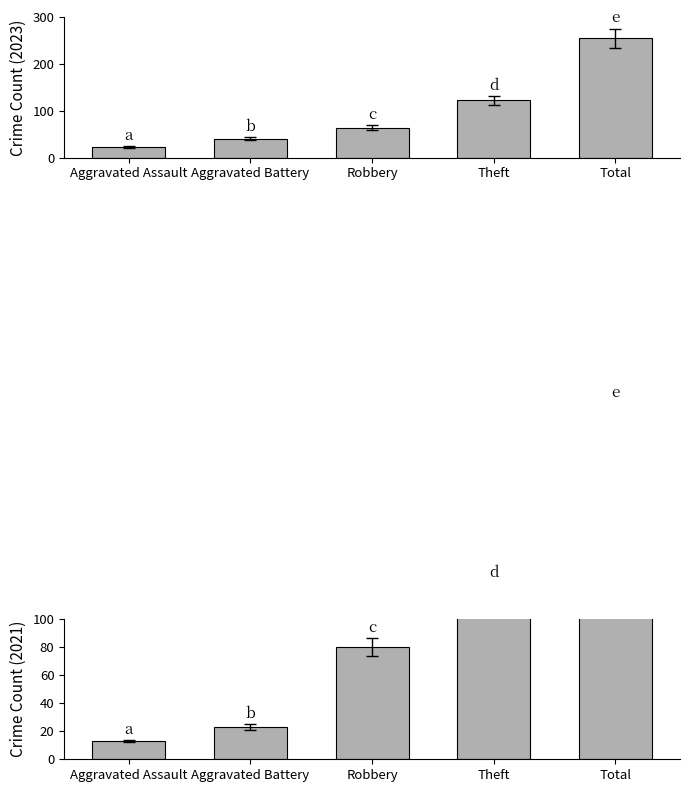

Which series changed the most between Aggravated Assault and Aggravated Battery?

2023